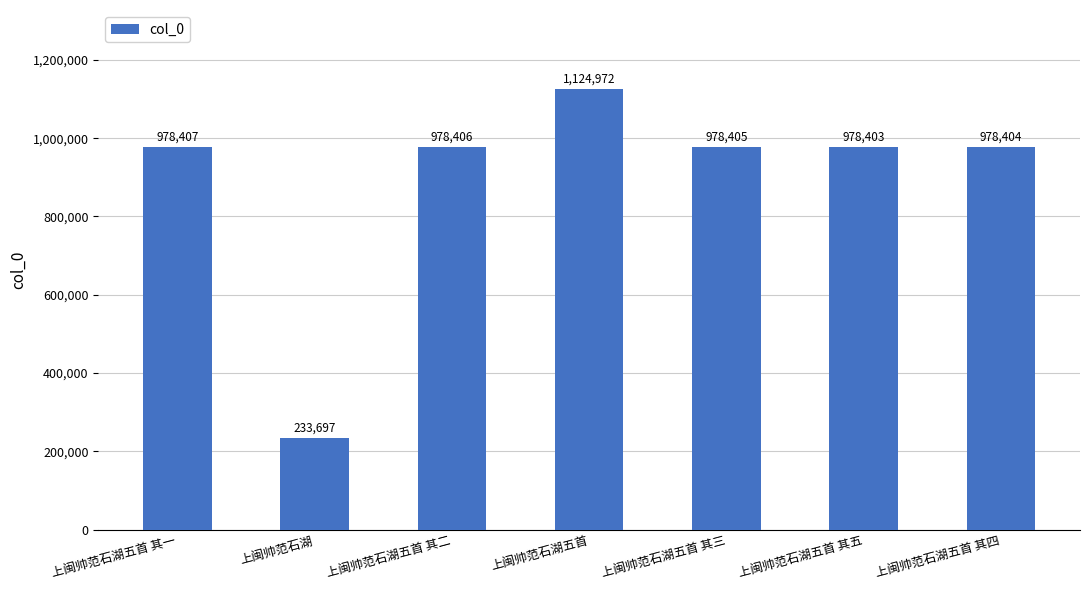

True or false: the data shows 1124972 at 上闽帅范石湖五首.

True